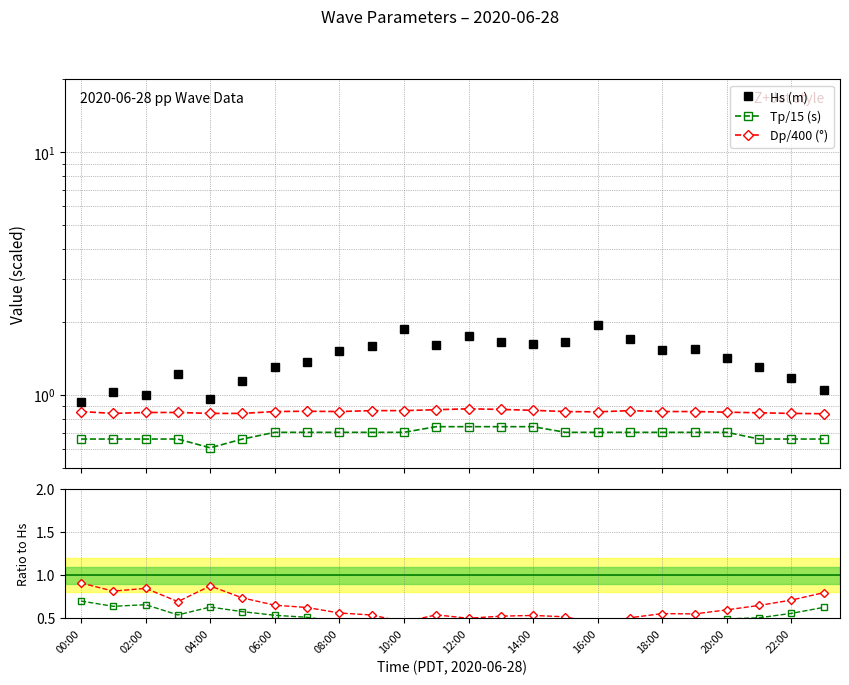

Does the chart have visible grid lines?

Yes